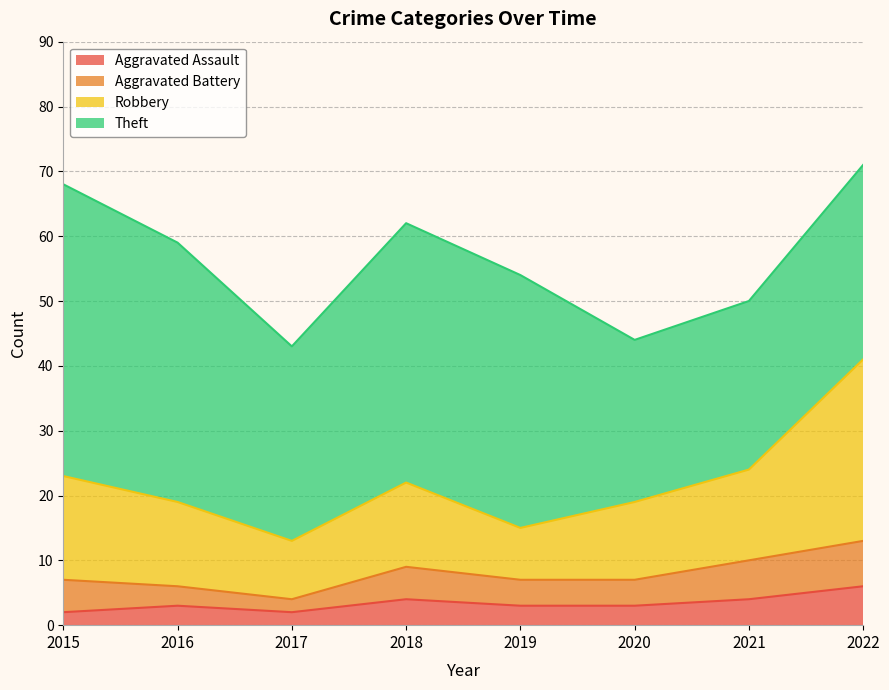

What is the total value across all series at 2021?

50